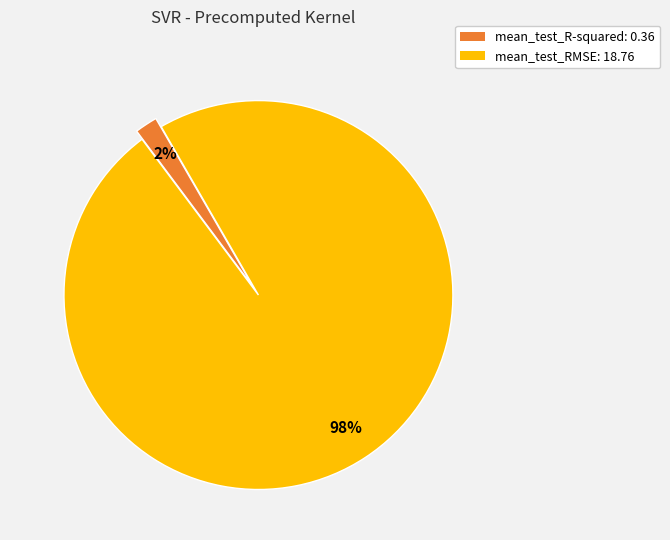

Is the sum of mean_test_R-squared: 0.36 and mean_test_RMSE: 18.76 greater than half?

Yes